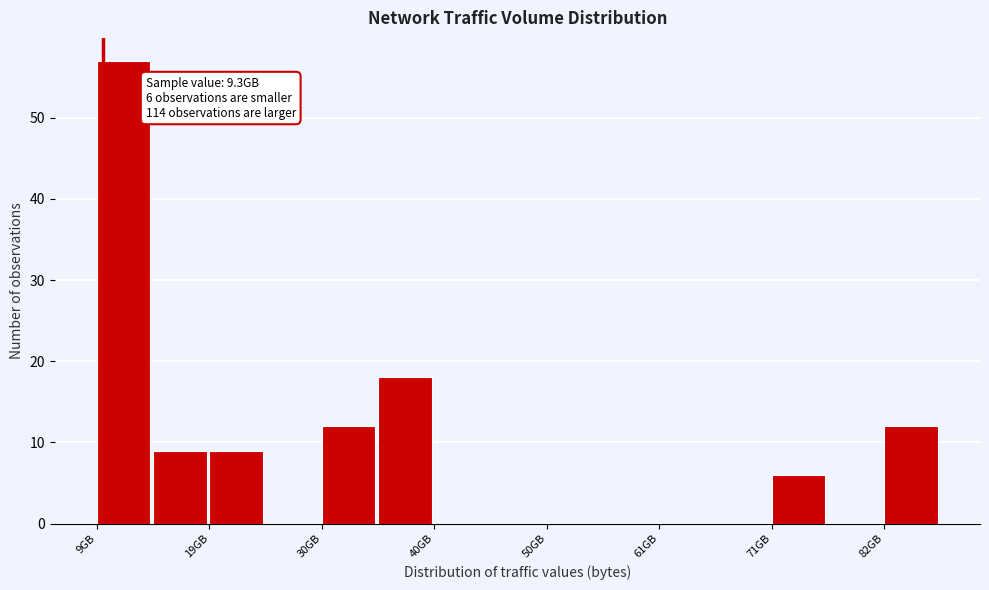

Around what value on the x-axis is the tallest bar? Give the approximate position of its centre, as read against the axis.

12